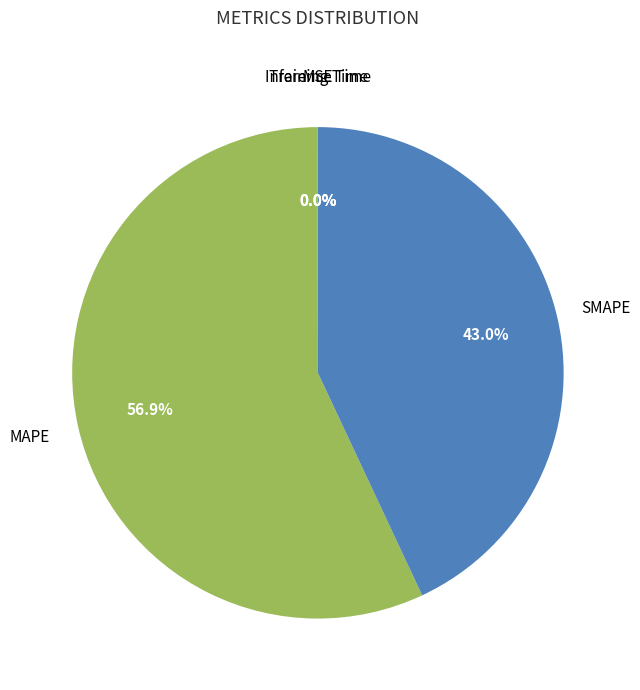

Is there a majority slice in this chart?

Yes